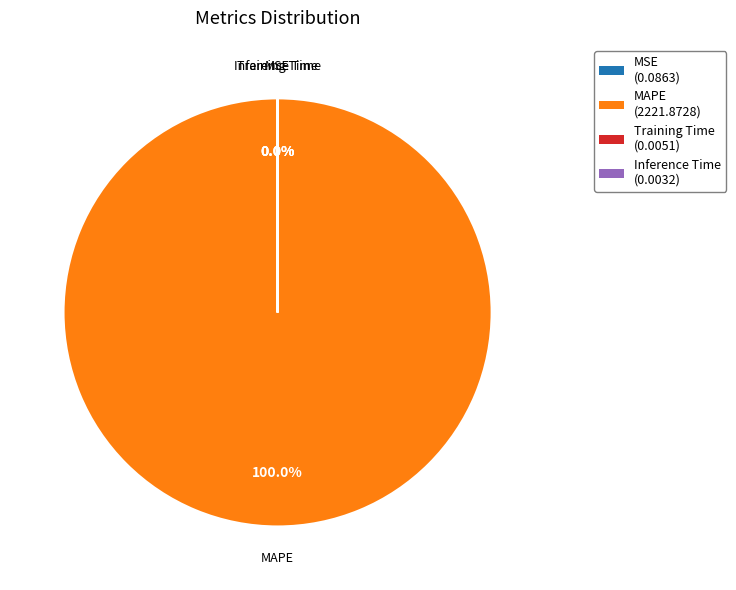

True or false: SMAPE accounts for 1% of the total.

False